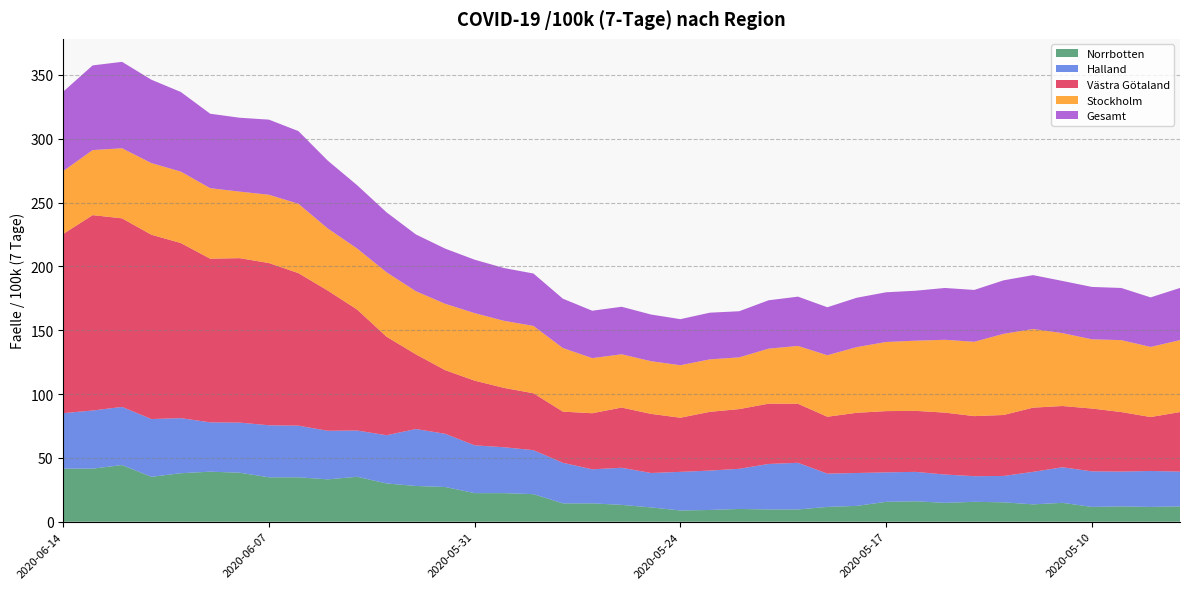

Reading left to right, list all the values displayed in this chart.

Norrbotten: 41.6	41.6	44.4	35.2	38.0	39.2	38.4	34.8	34.8	33.2	35.2	30.0	28.0	27.2	22.4	22.4	21.6	14.4	14.4	13.2	11.2	8.8	9.2	10.0	9.6	9.6	11.6	12.4	15.6	16.0	14.8	15.6	15.2	13.6	14.8	11.6	12.0	11.6	12.0
Halland: 43.4	45.5	45.5	45.2	43.1	38.6	39.2	40.7	40.4	38.0	36.2	37.7	44.6	41.6	37.4	35.9	34.5	31.8	26.7	29.1	27.0	30.2	30.9	31.4	35.6	36.5	26.1	25.8	23.1	23.1	22.2	20.1	20.7	25.5	27.9	27.9	27.3	28.2	27.3
Västra Götaland: 140.4	153.0	147.7	144.3	137.2	128.2	128.8	127.1	119.5	109.8	94.7	77.2	58.5	49.8	50.6	46.5	44.6	40.1	43.9	47.2	46.3	42.4	46.0	46.8	47.2	46.2	44.6	47.2	48.0	47.8	48.5	47.0	47.7	50.3	48.0	49.2	46.6	42.2	46.6
Stockholm: 49.3	50.9	54.9	56.1	56.0	55.2	52.1	53.5	54.3	48.7	47.8	50.5	49.4	52.0	52.9	52.5	52.8	49.8	43.2	41.7	41.3	41.1	41.1	40.5	43.1	45.3	48.2	51.5	54.1	54.9	57.0	58.2	63.6	61.6	57.1	54.2	56.3	54.9	56.3
Gesamt: 62.2	66.3	67.7	65.3	62.3	58.3	57.9	58.8	56.9	53.1	49.6	46.9	44.5	43.2	41.9	41.3	41.0	38.6	37.1	37.2	36.5	36.1	36.6	36.1	37.9	38.6	37.6	38.6	38.9	39.1	40.6	40.6	41.9	42.2	40.9	41.0	40.9	38.8	40.9